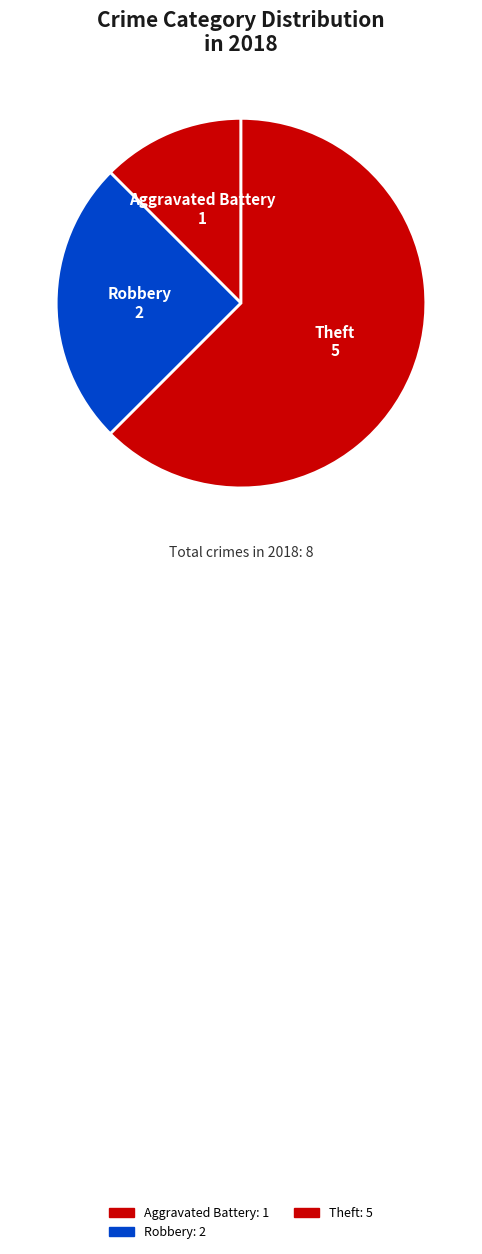

Which slice is the largest?

Theft